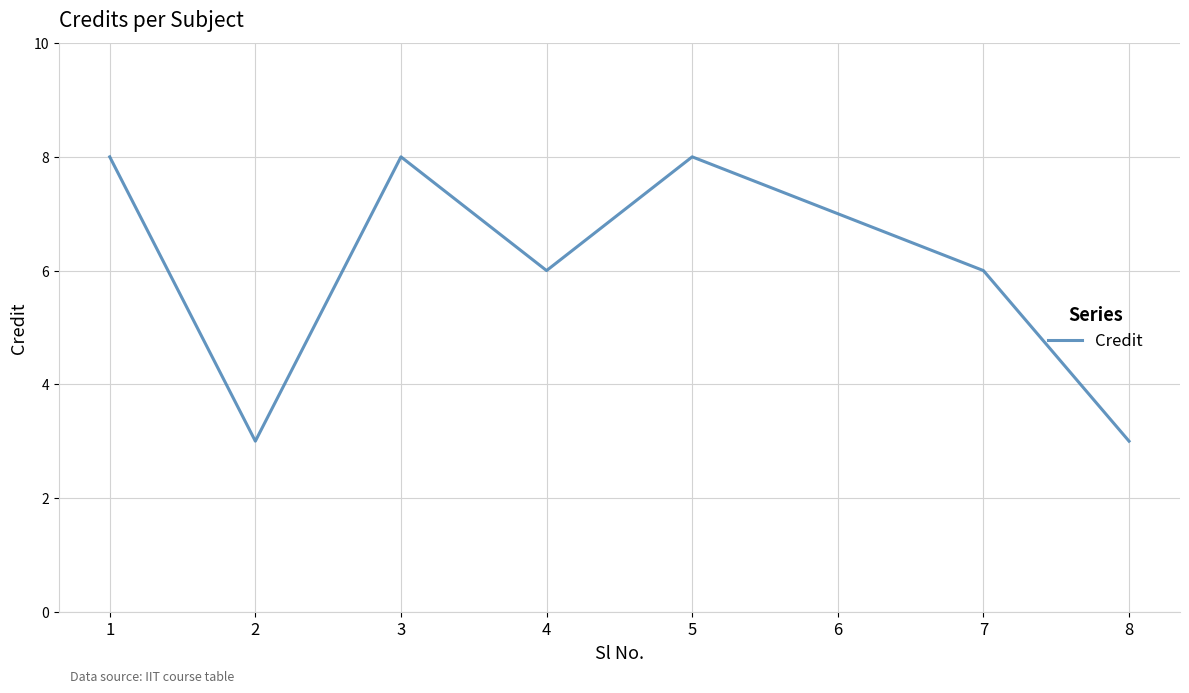

Reading left to right, transcribe all the data shown in this chart.

8	3	8	6	8	7	6	3